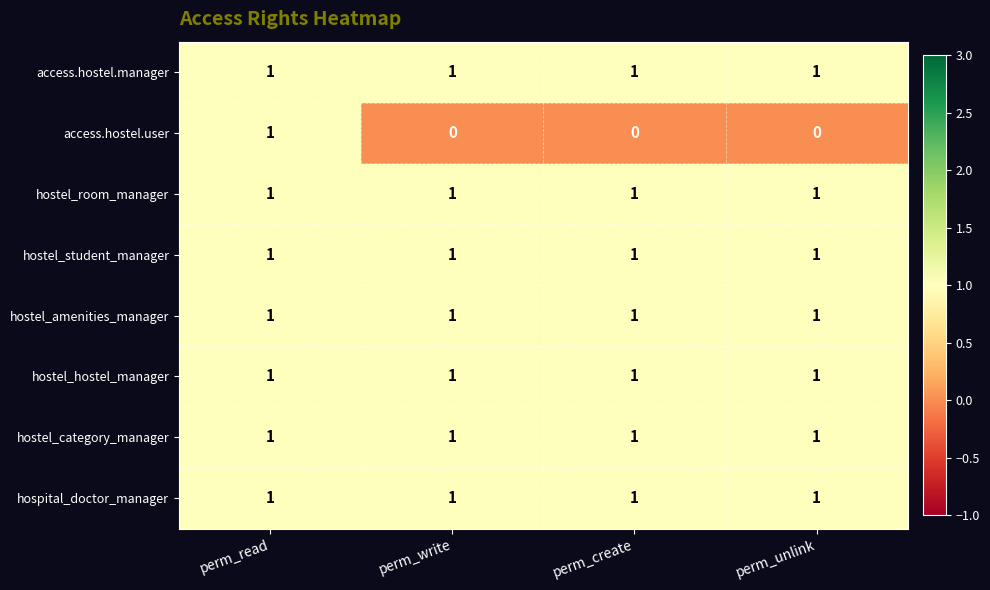

Which series changed the most between perm_read and perm_write?

access.hostel.user